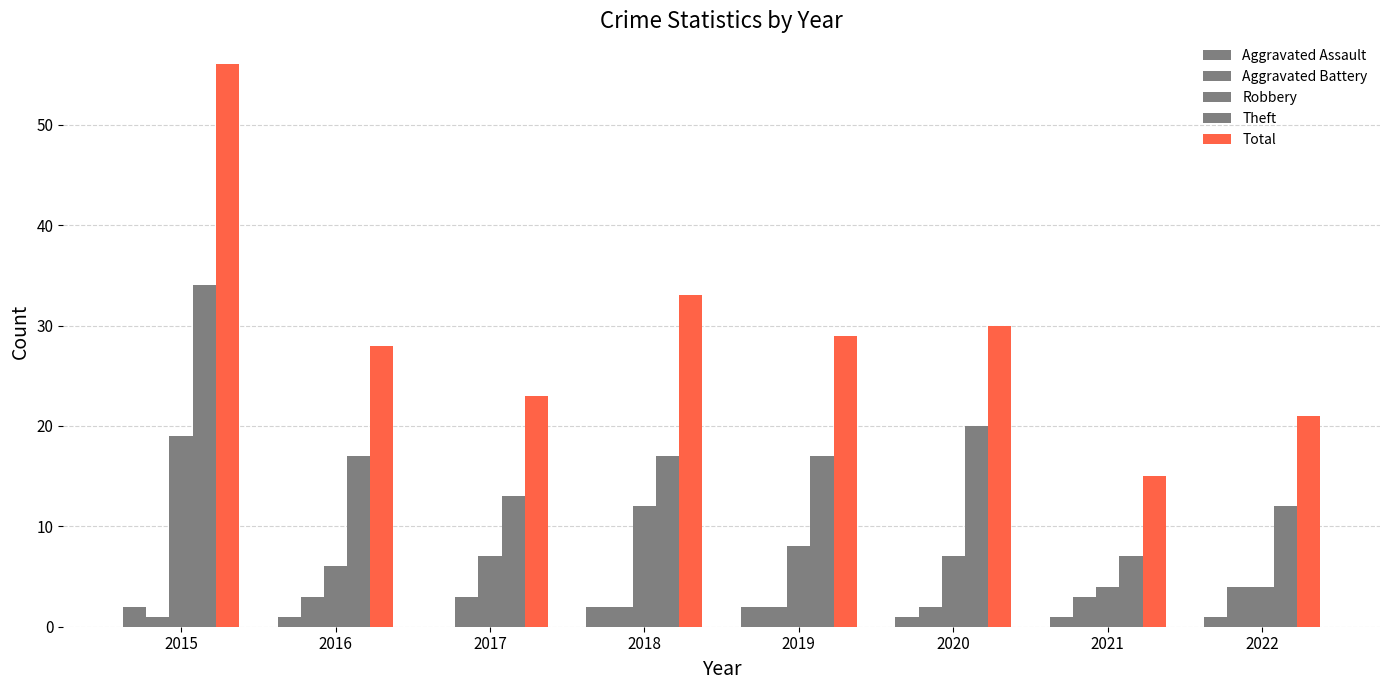

What is the average value of the Aggravated Assault series?

1